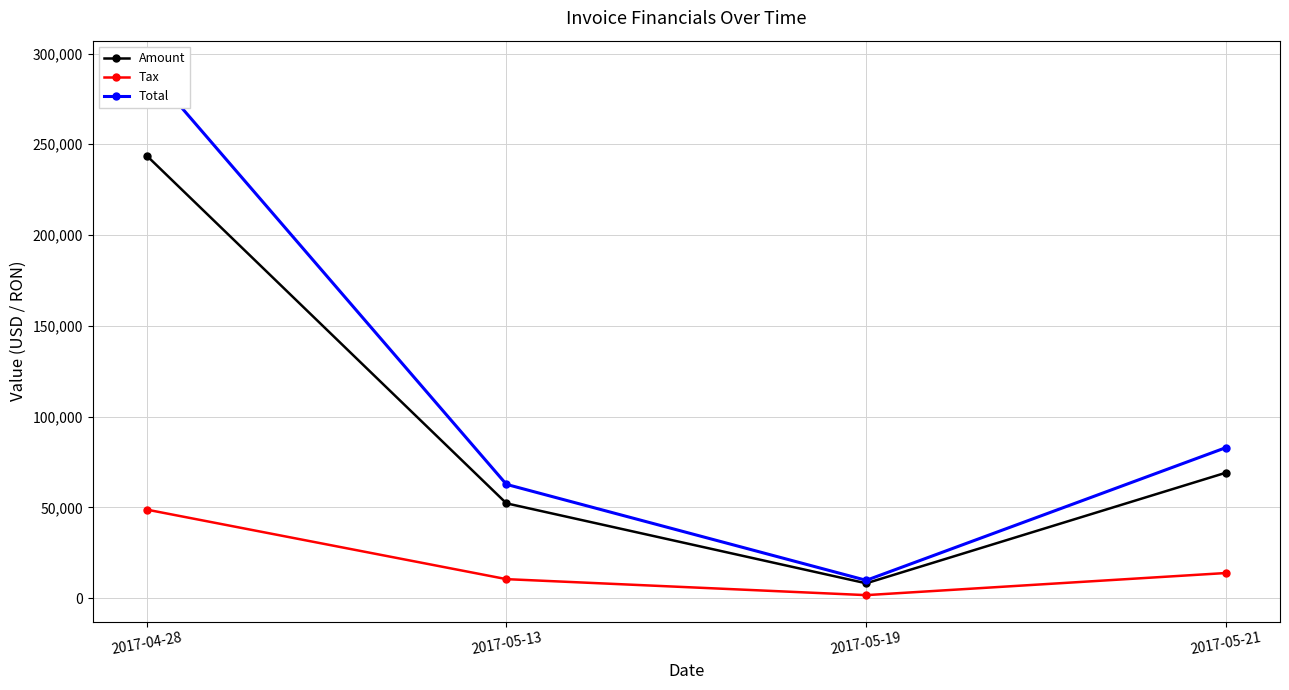

Where does the Amount series first go above 69094?

2017-04-28